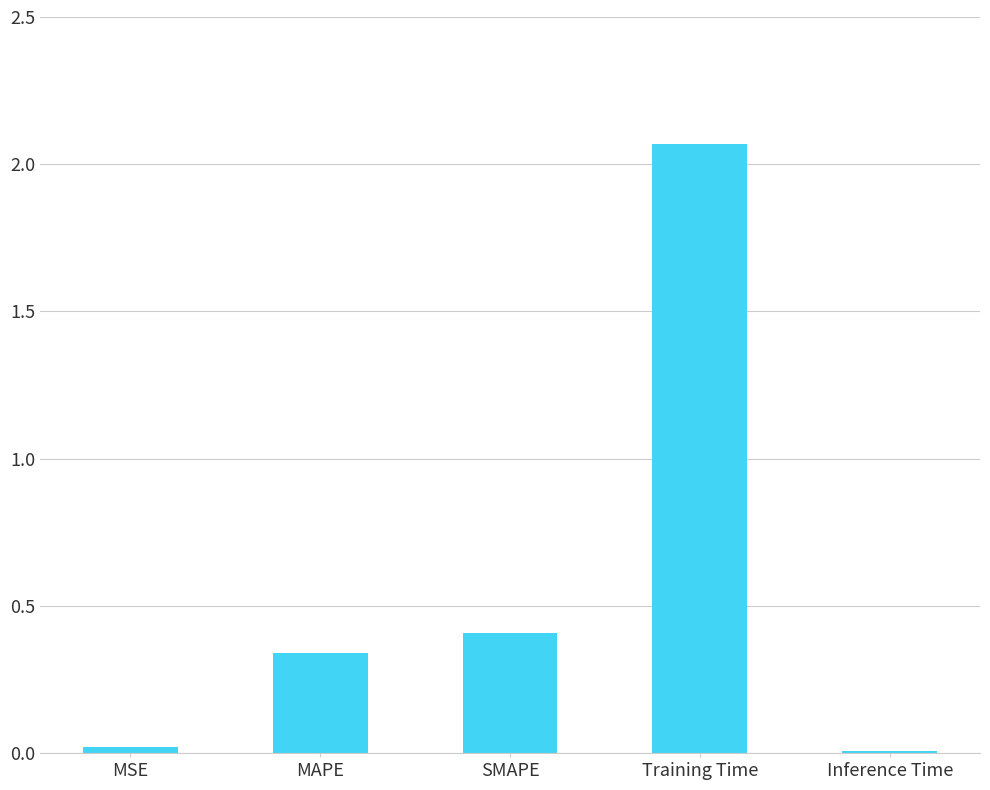

The chart shows a value of 0.4 at SMAPE. True or false?

True